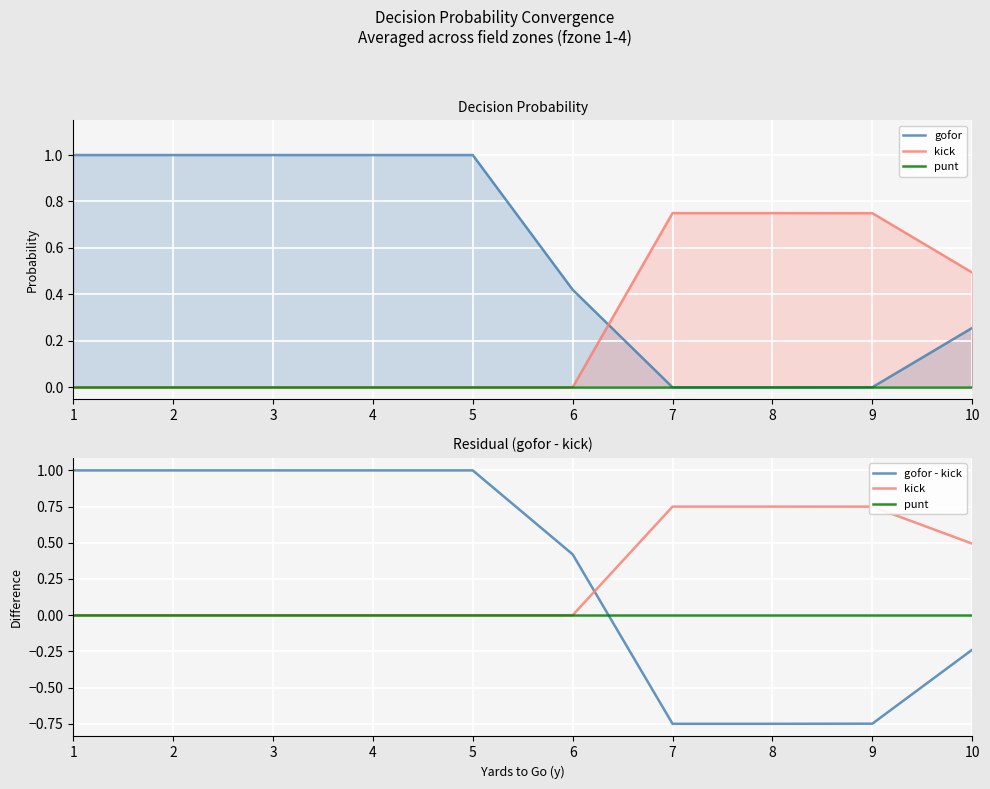

True or false: kick has a value of 0.4 at 1.

False